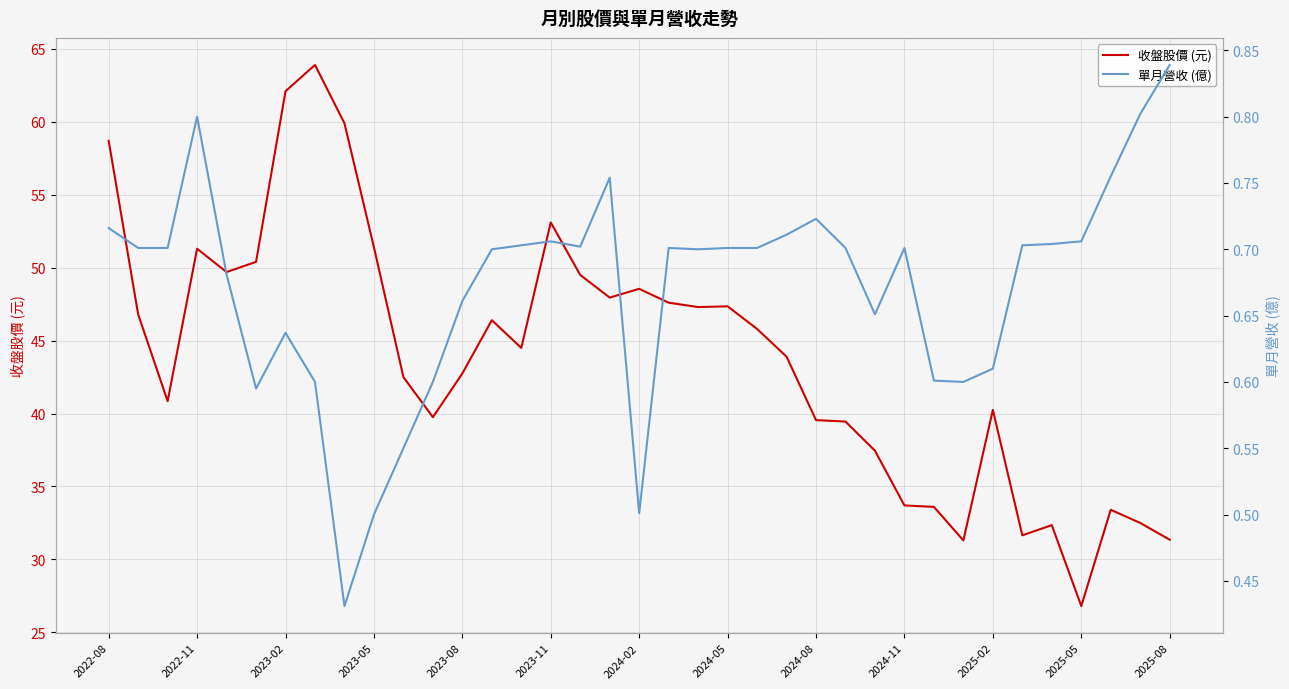

The value of 收盤股價 (元) at 22 is 45.8. True or false?

True